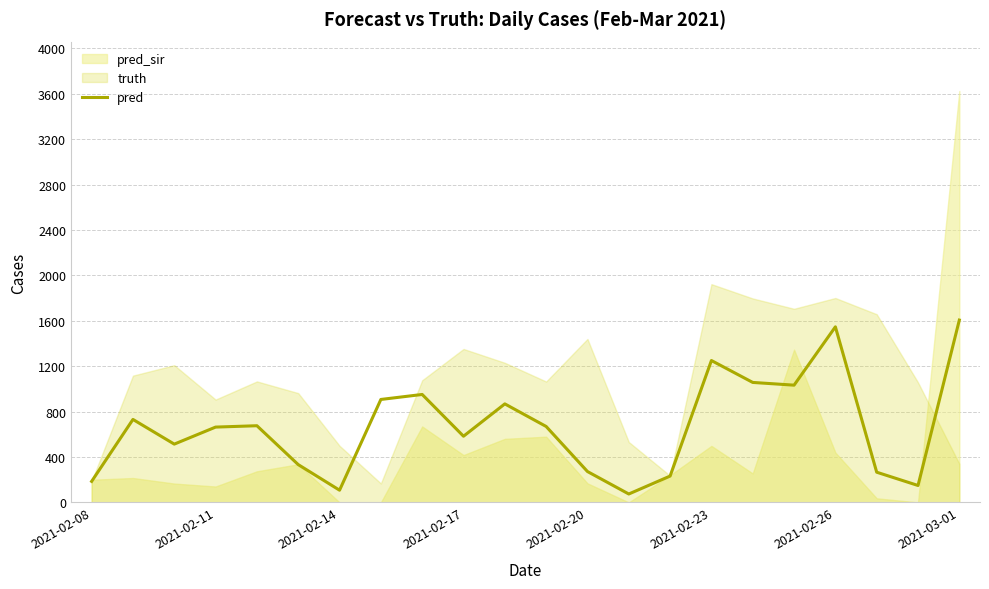

Does the chart display data point markers on the line(s)?

No